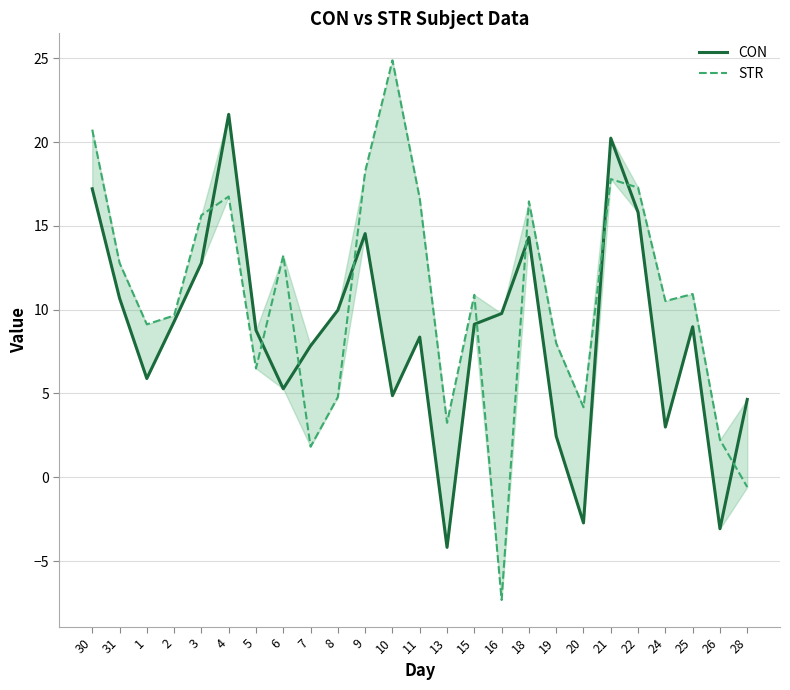

Between 10 and 22, which series saw the biggest shift?

CON